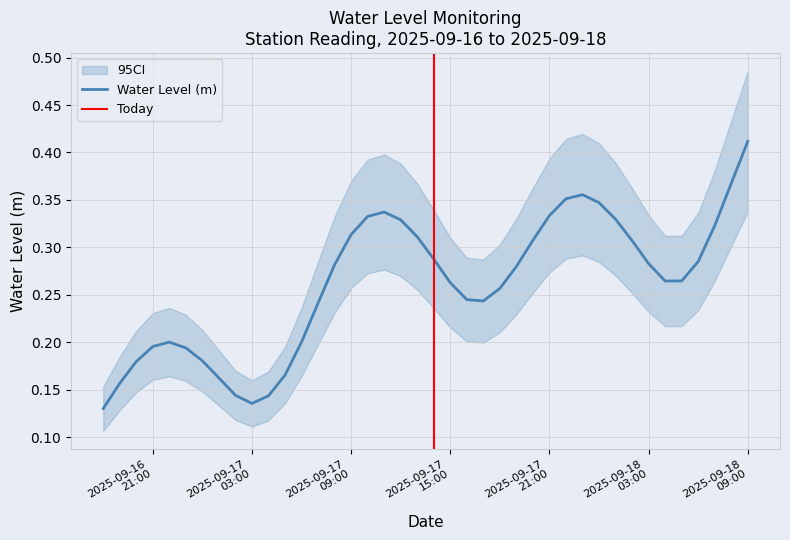

What is the average value?

0.3